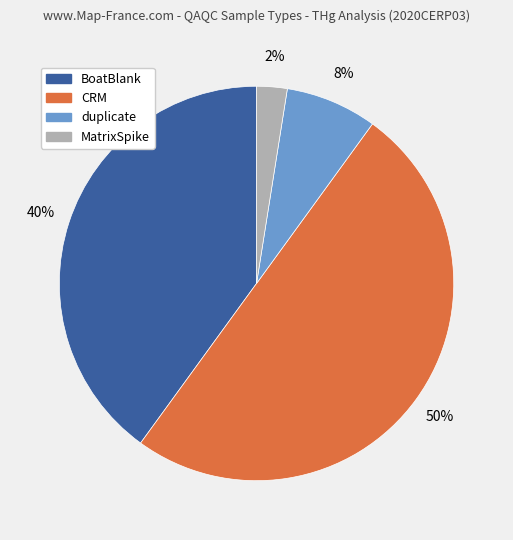

To the nearest percent, what is the difference between the largest and smallest slice percentages?

48%